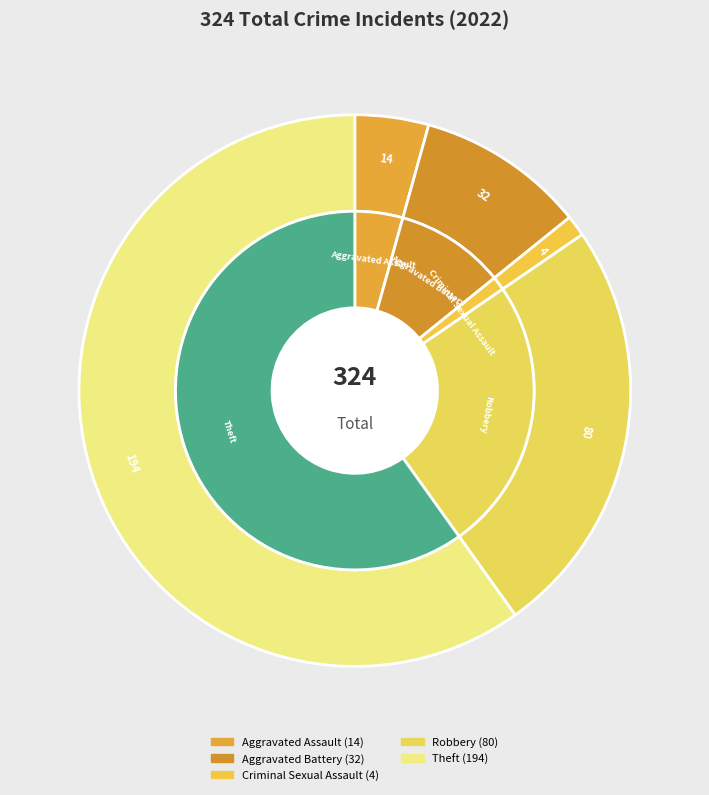

Approximately how many times larger is the value at Aggravated Assault compared to Aggravated Battery?

0.4